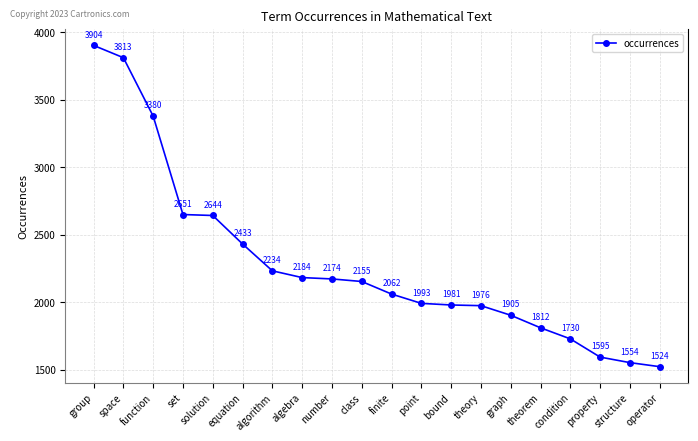

How many values are below 2155?

10